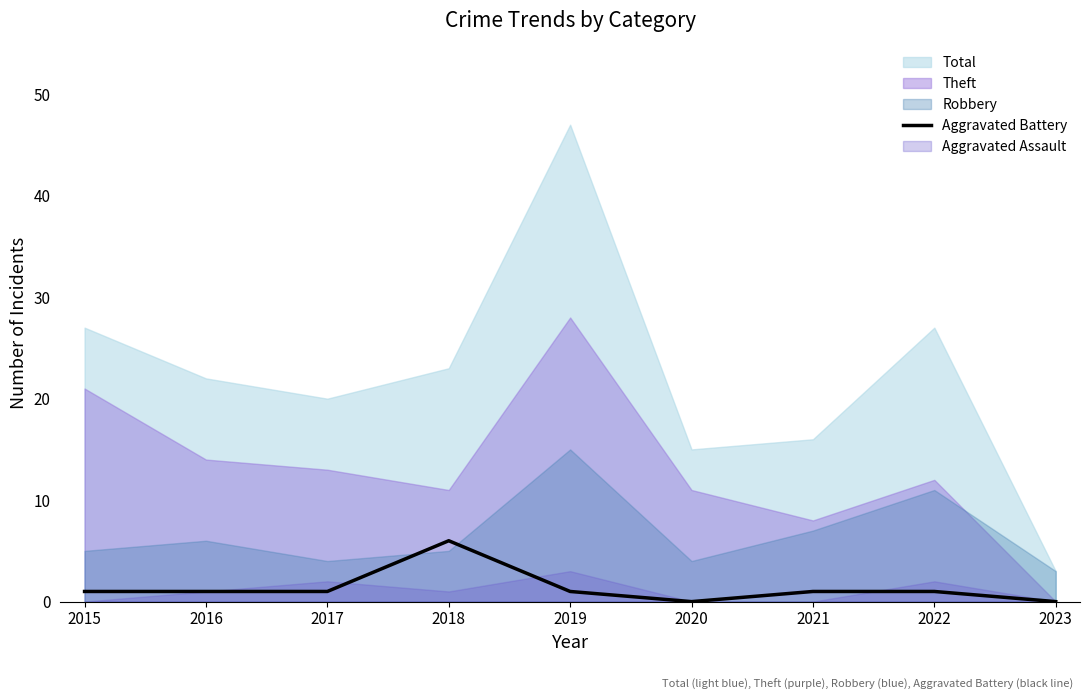

The value at 2021 is 1. True or false?

False